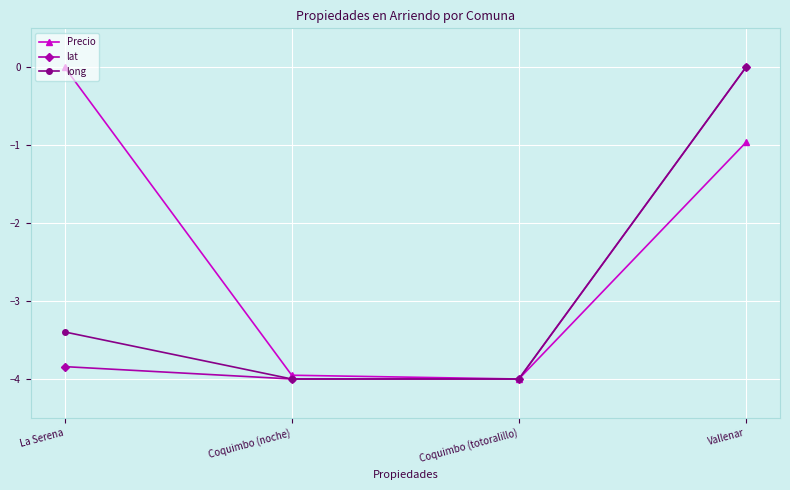

The Precio series shows -1.0 at Vallenar. True or false?

True